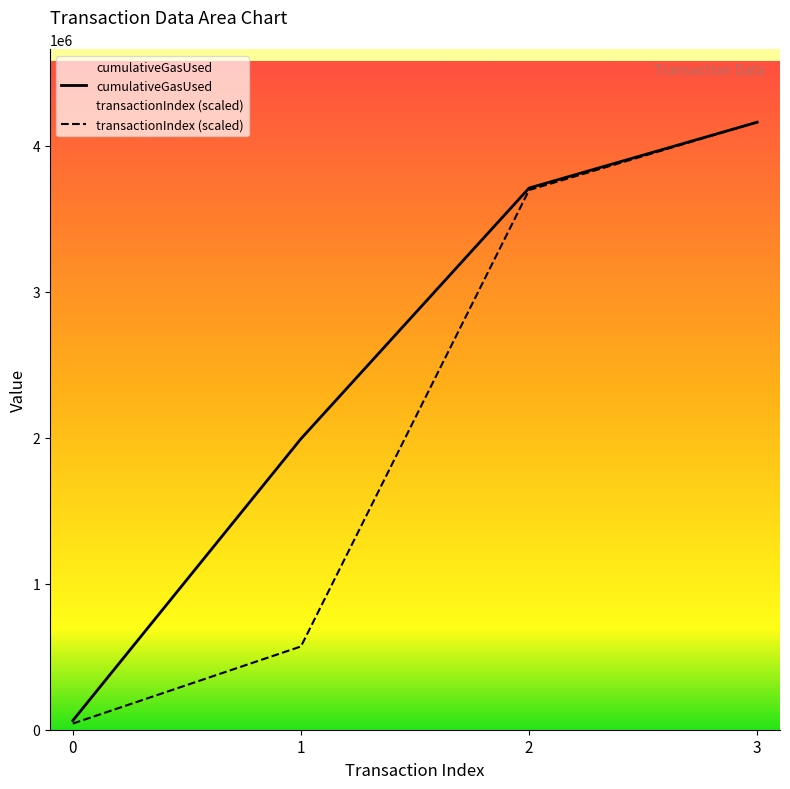

What is the approximate value of transactionIndex (scaled) at 0?

42244.5